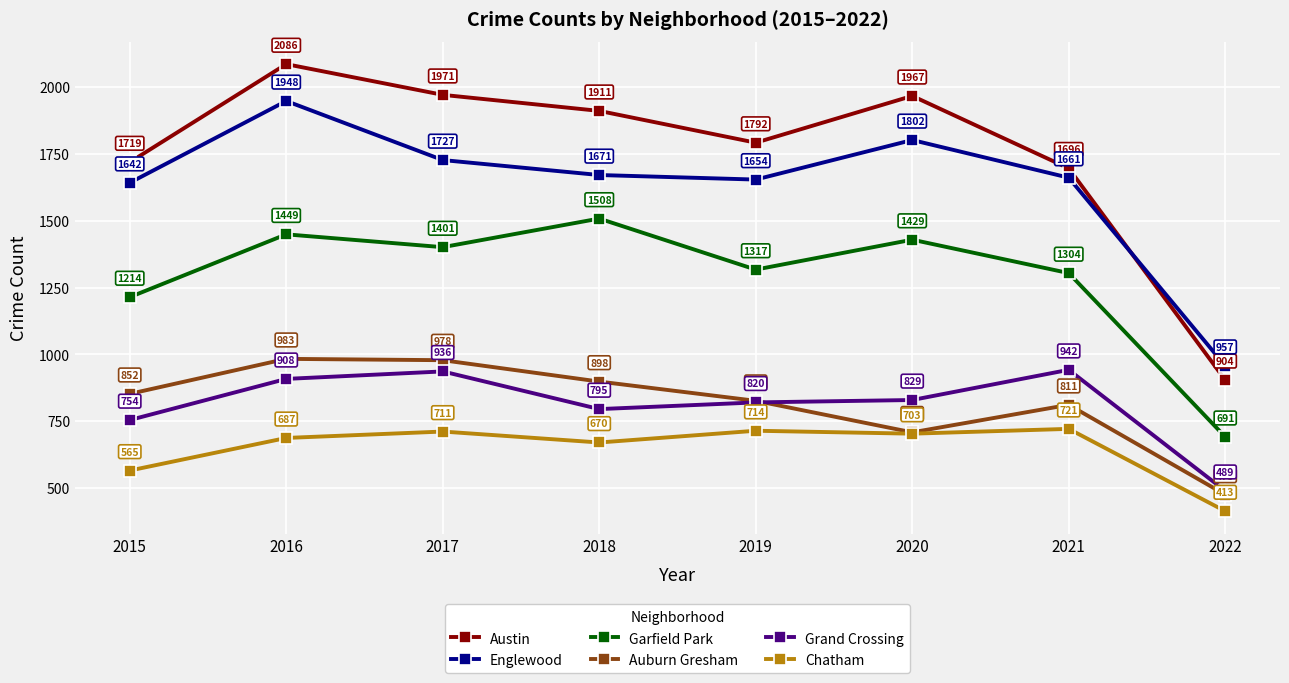

What is the value of the Grand Crossing point at the 7th from the left?

942